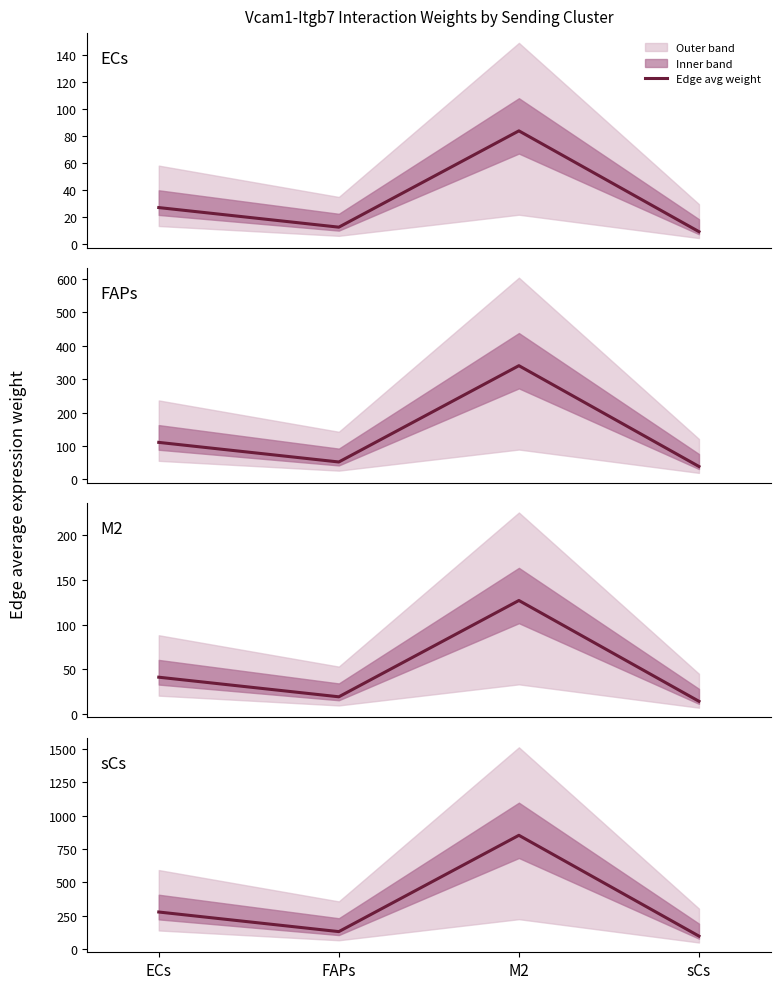

What is the label of the 1st point from the right?

sCs